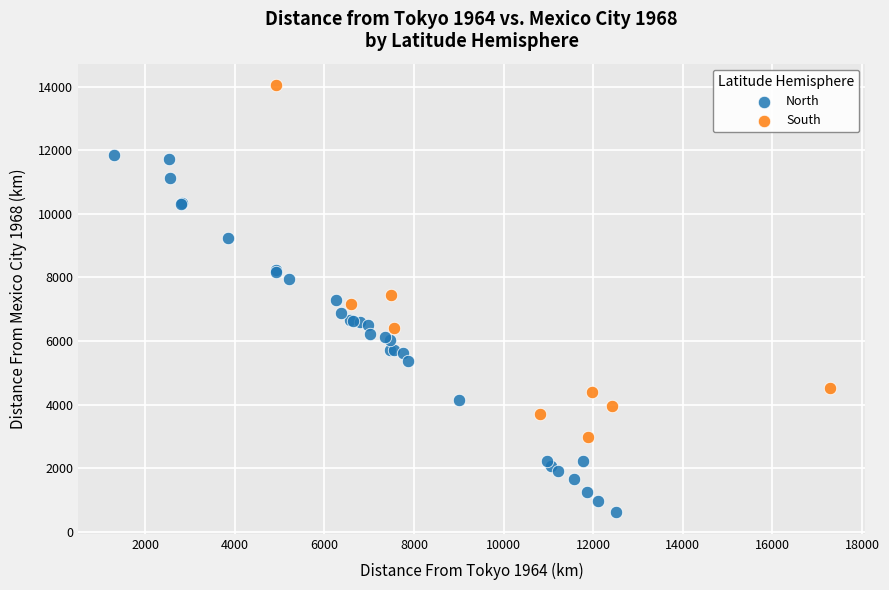

Which series contains the lowest Y value?

North